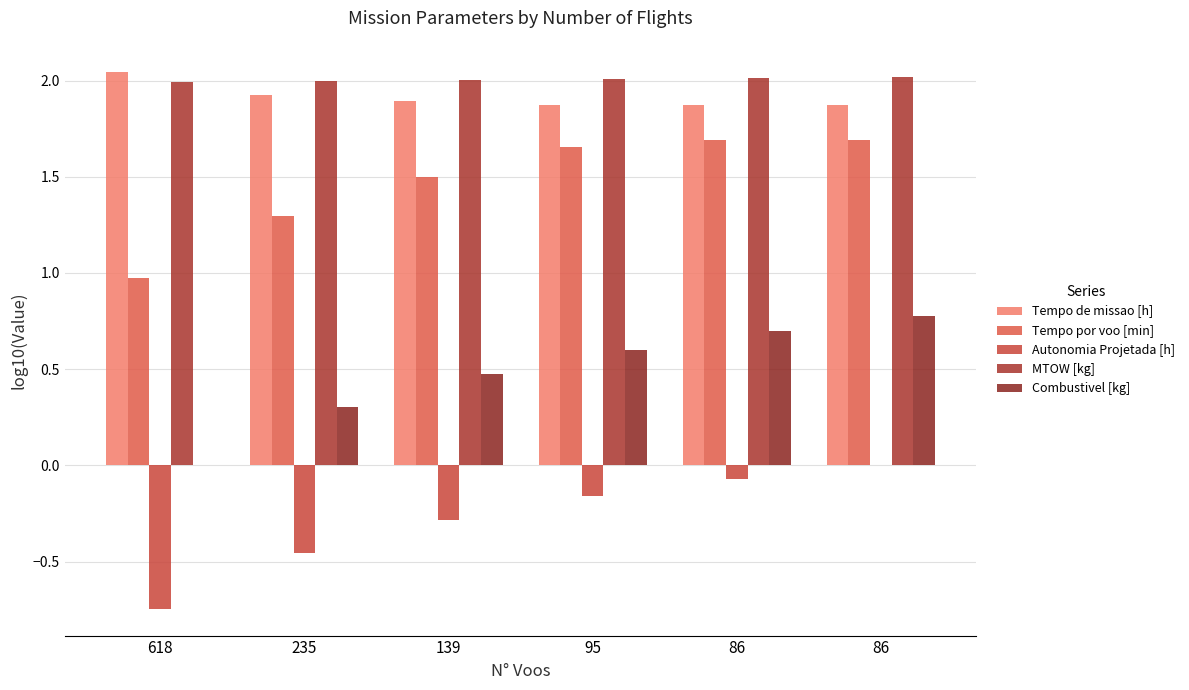

What is the value of the Tempo de missao [h] bar at the 2nd from the left?

1.9